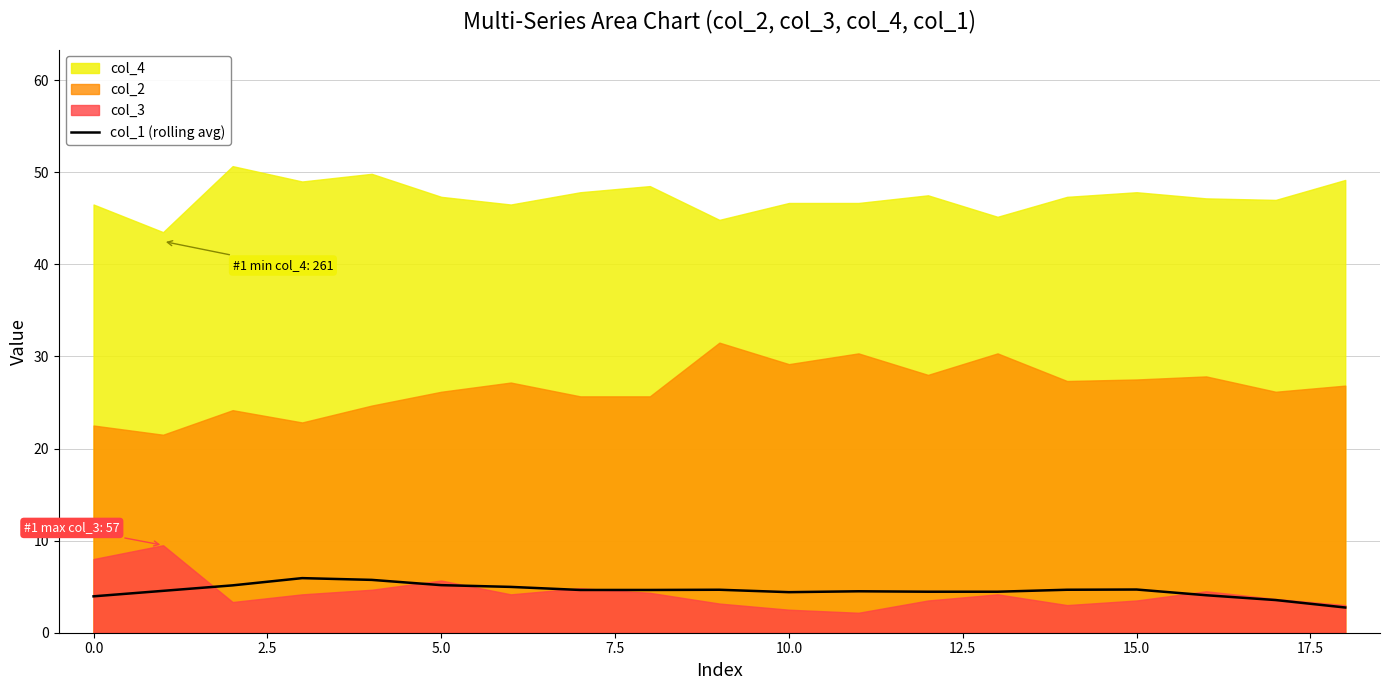

What is the smallest value displayed?

2.7